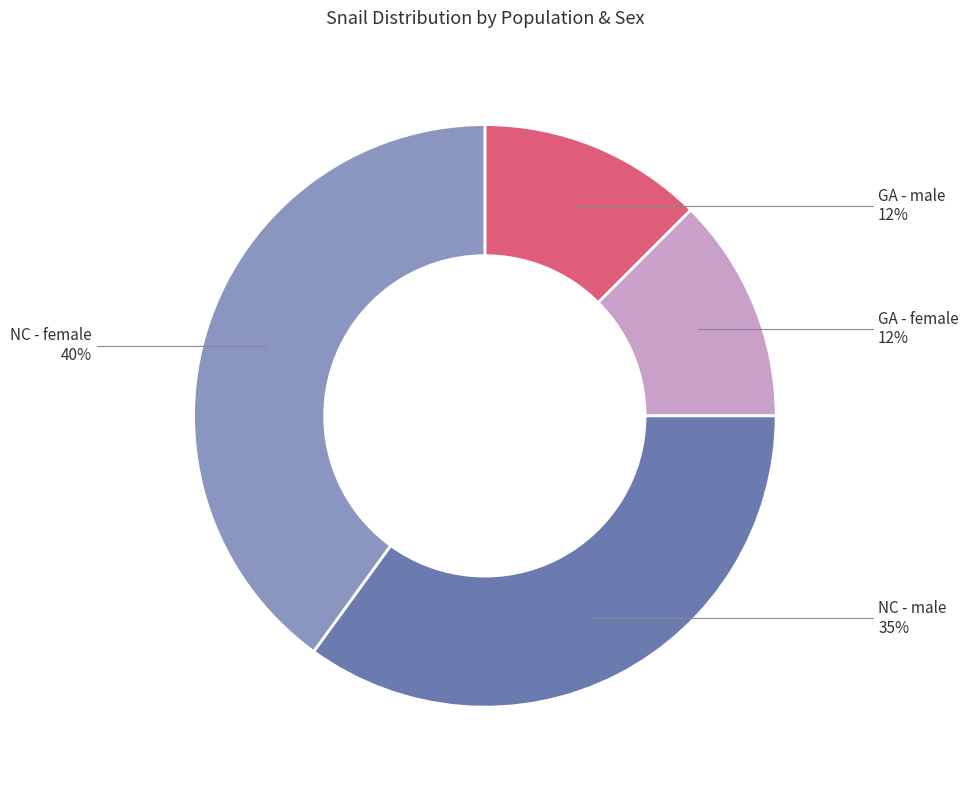

To the nearest percent, what is the average slice percentage?

25%